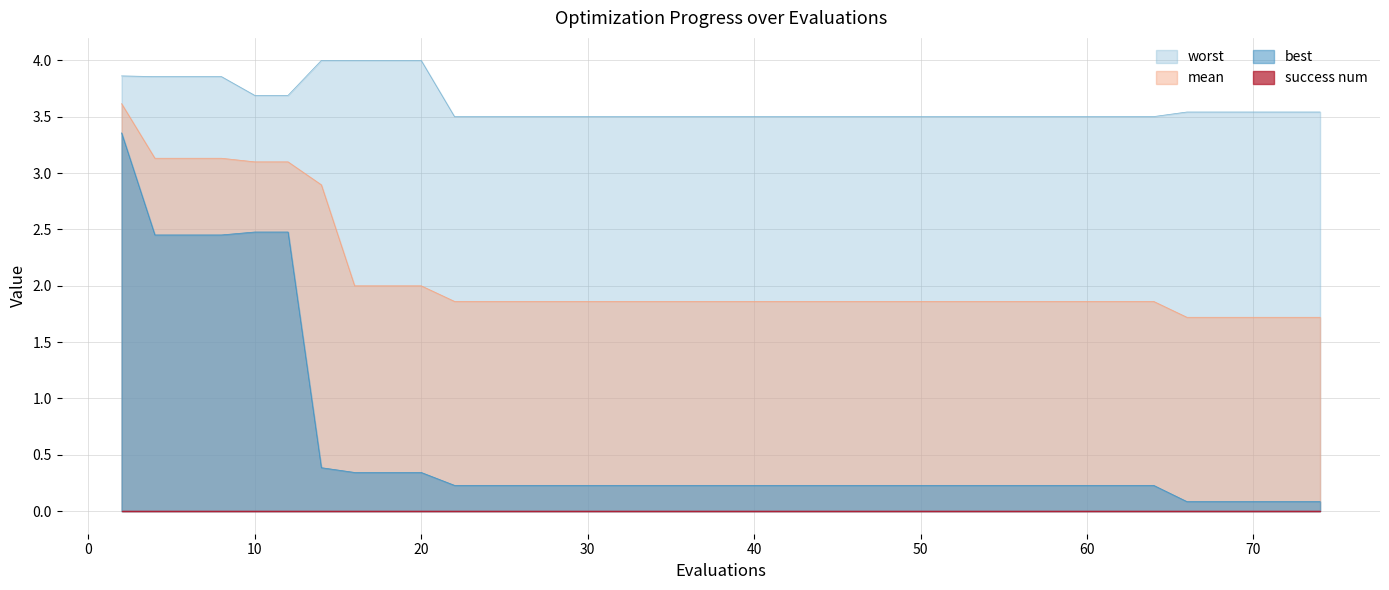

True or false: worst has a value of 4.9 at 30.

False